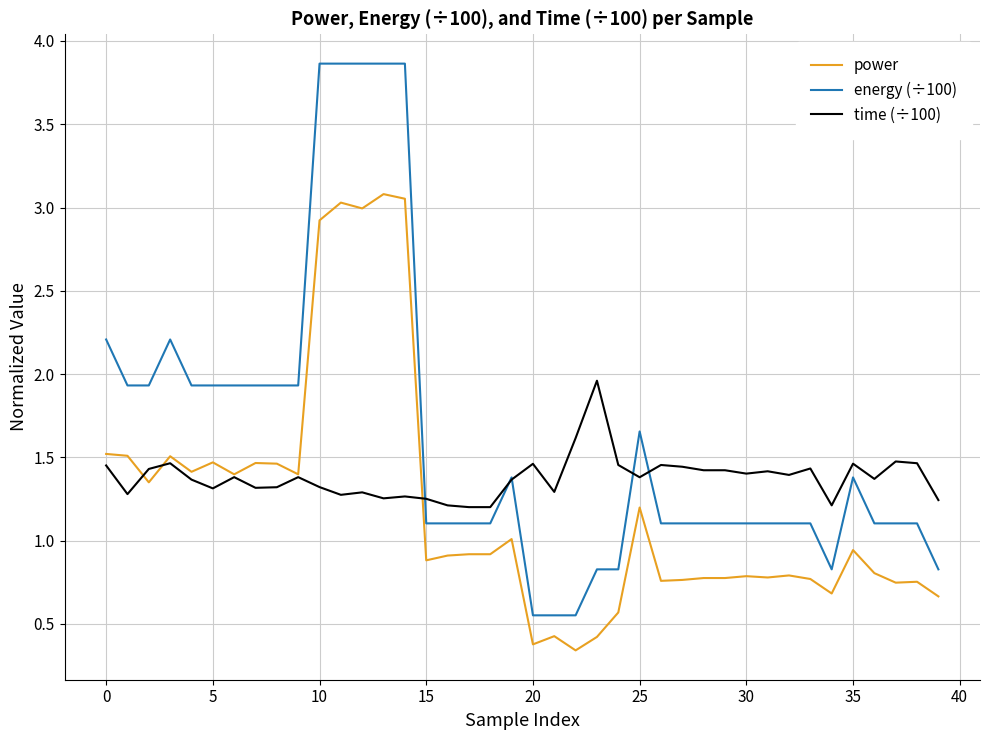

Which series has the widest spread of values?

energy (÷100)